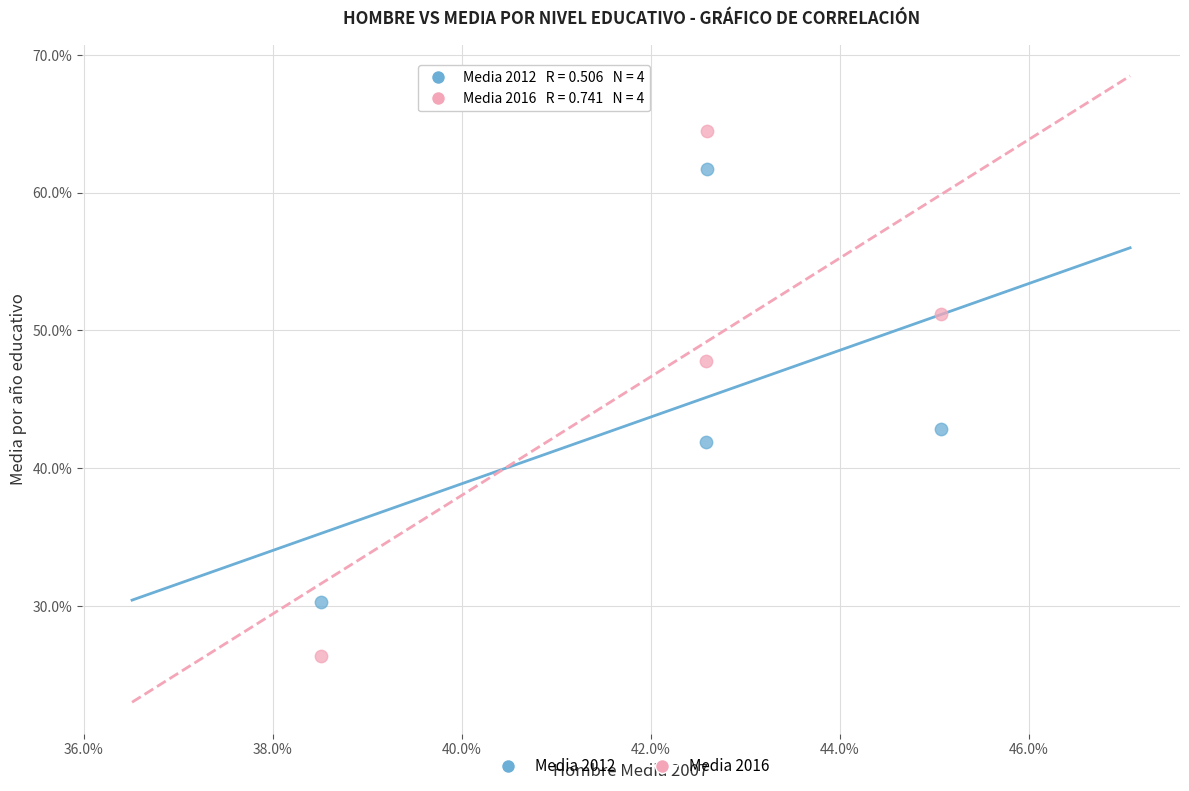

What are all the series names shown in the legend?

Media 2012, Media 2016